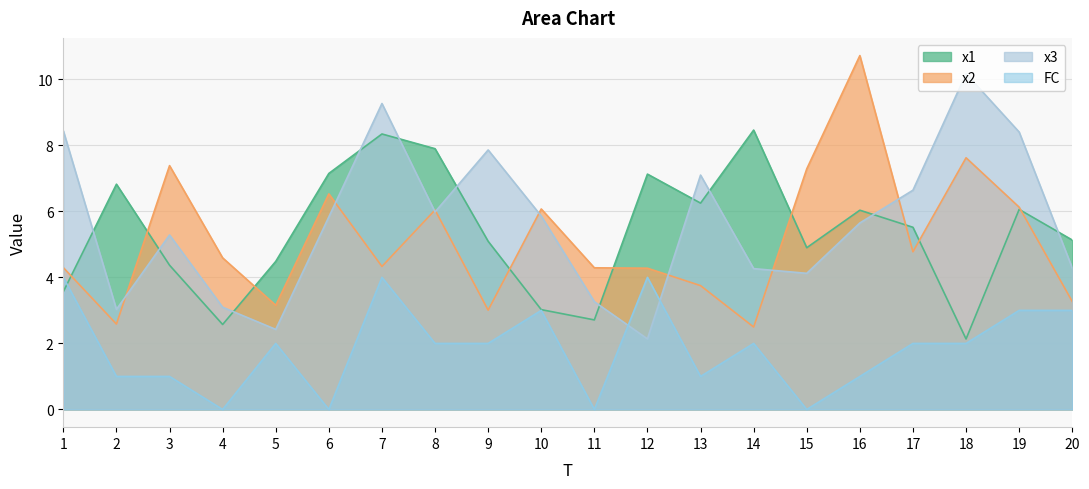

The value of x1 at 20 is 5.1. True or false?

True